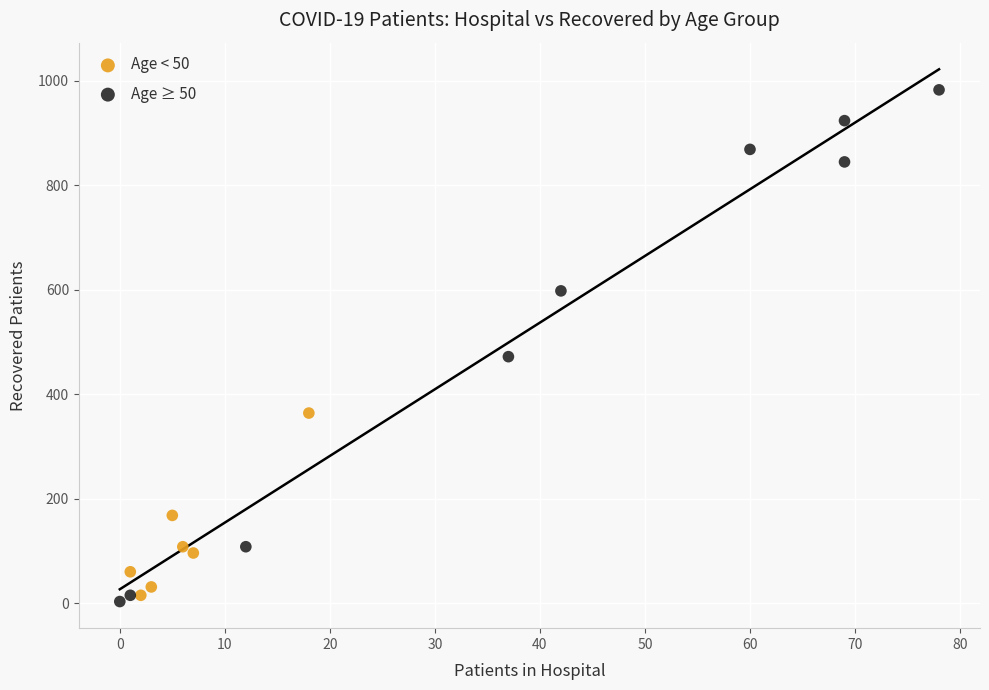

Which series has the largest Y range (max minus min)?

Age ≥ 50